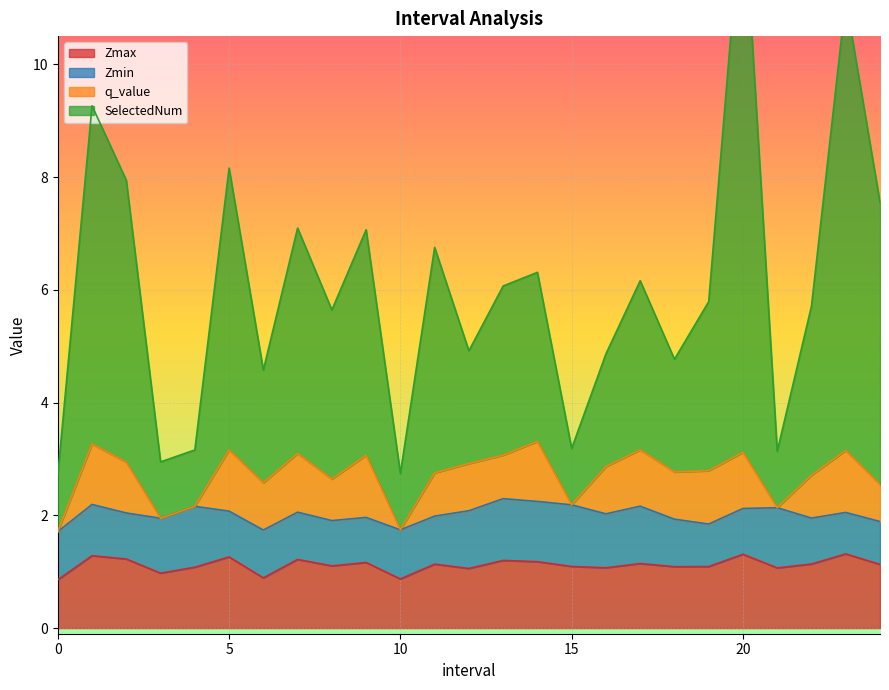

What is the highest value of the Zmax series?

1.3